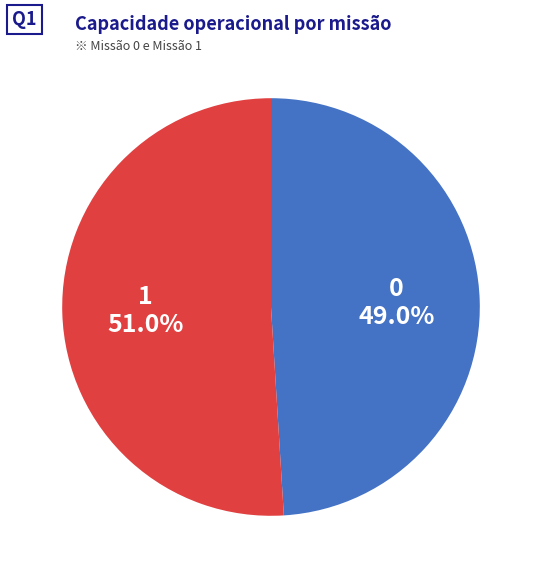

True or false: 0 accounts for 36% of the total.

False